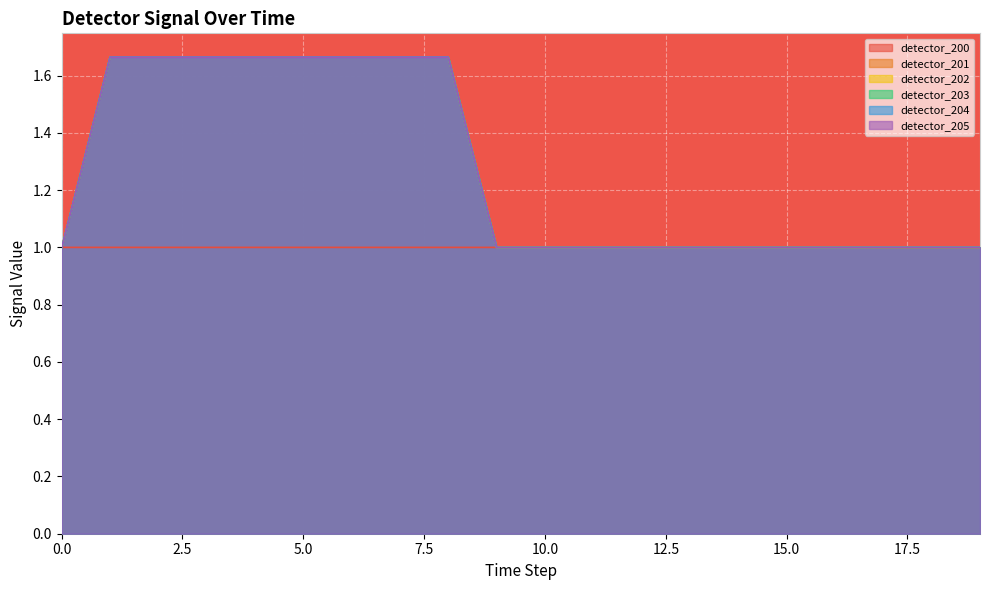

At which label does detector_201 reach its peak?

1